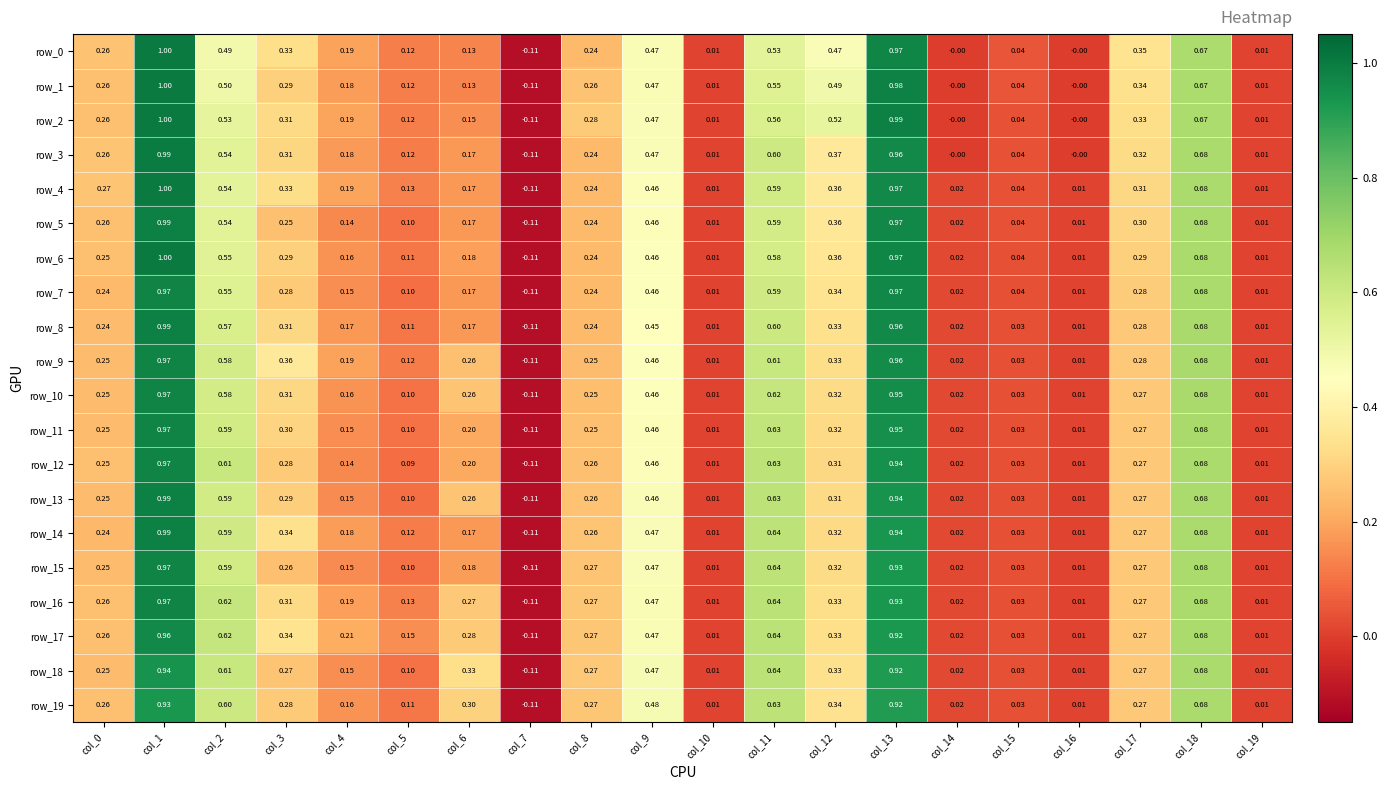

Is the value of row_7 at col_1 greater than the value of row_16 at col_0?

Yes